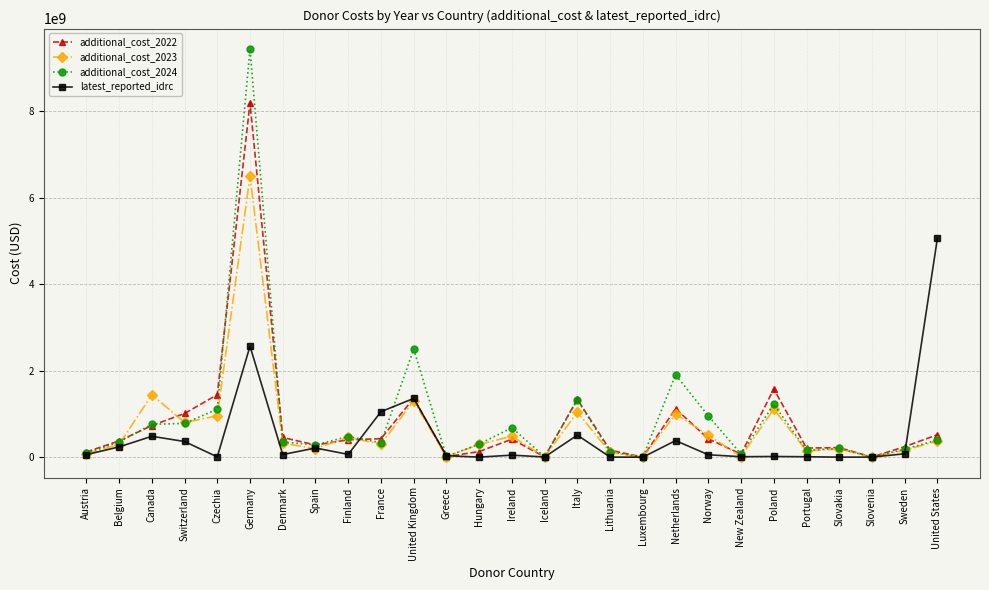

What is the difference between the additional_cost_2023 values at Switzerland and United Kingdom?

499776046.1